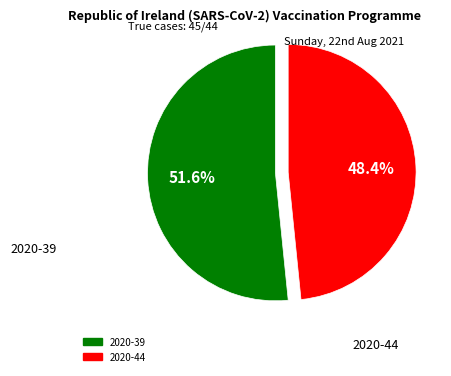

Is 2020-44 the majority of the pie?

No